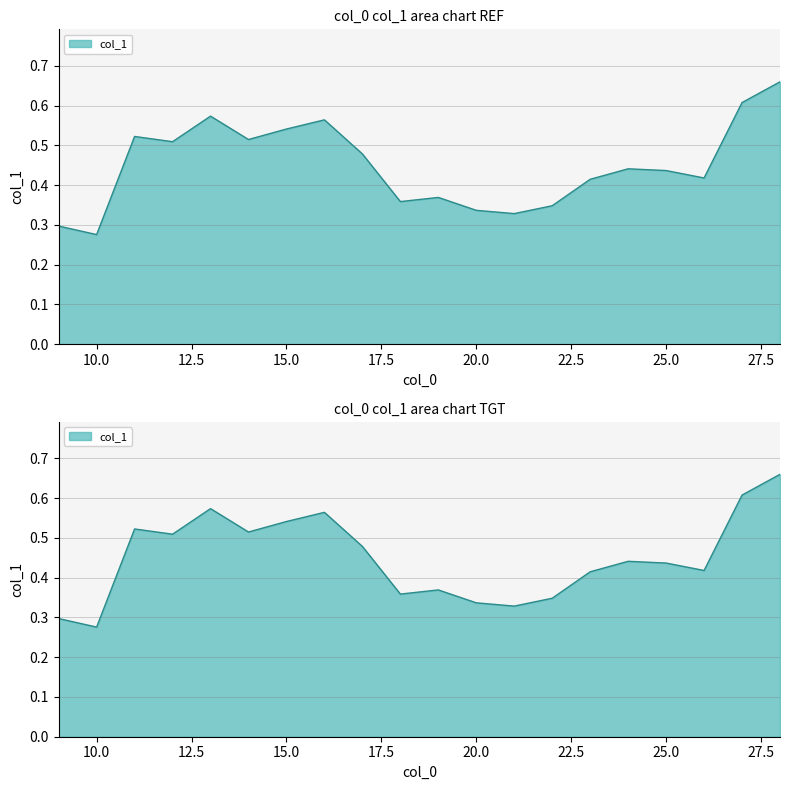

How many interior local peaks (higher than both neighbors) does the data have?

5